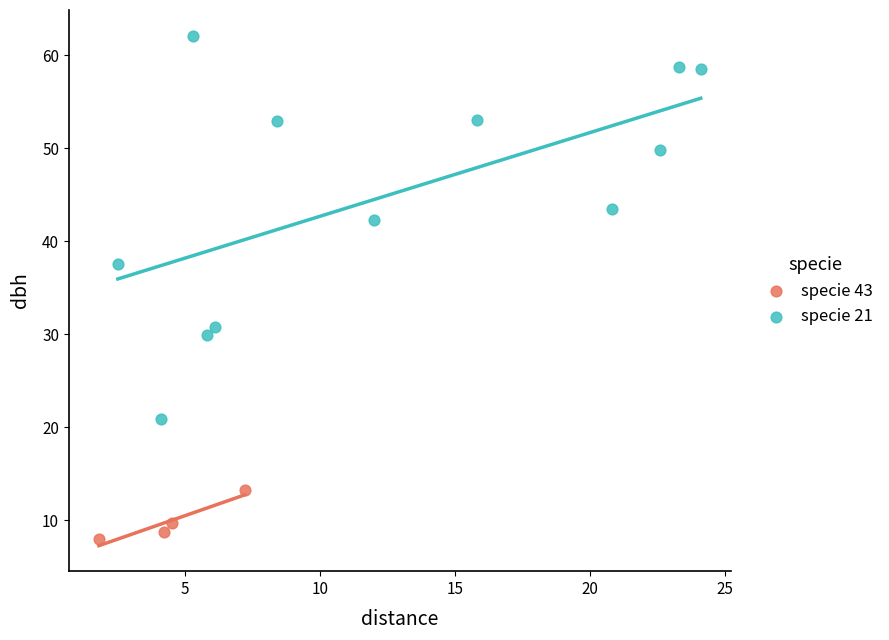

Which series contains the highest Y value?

specie 21